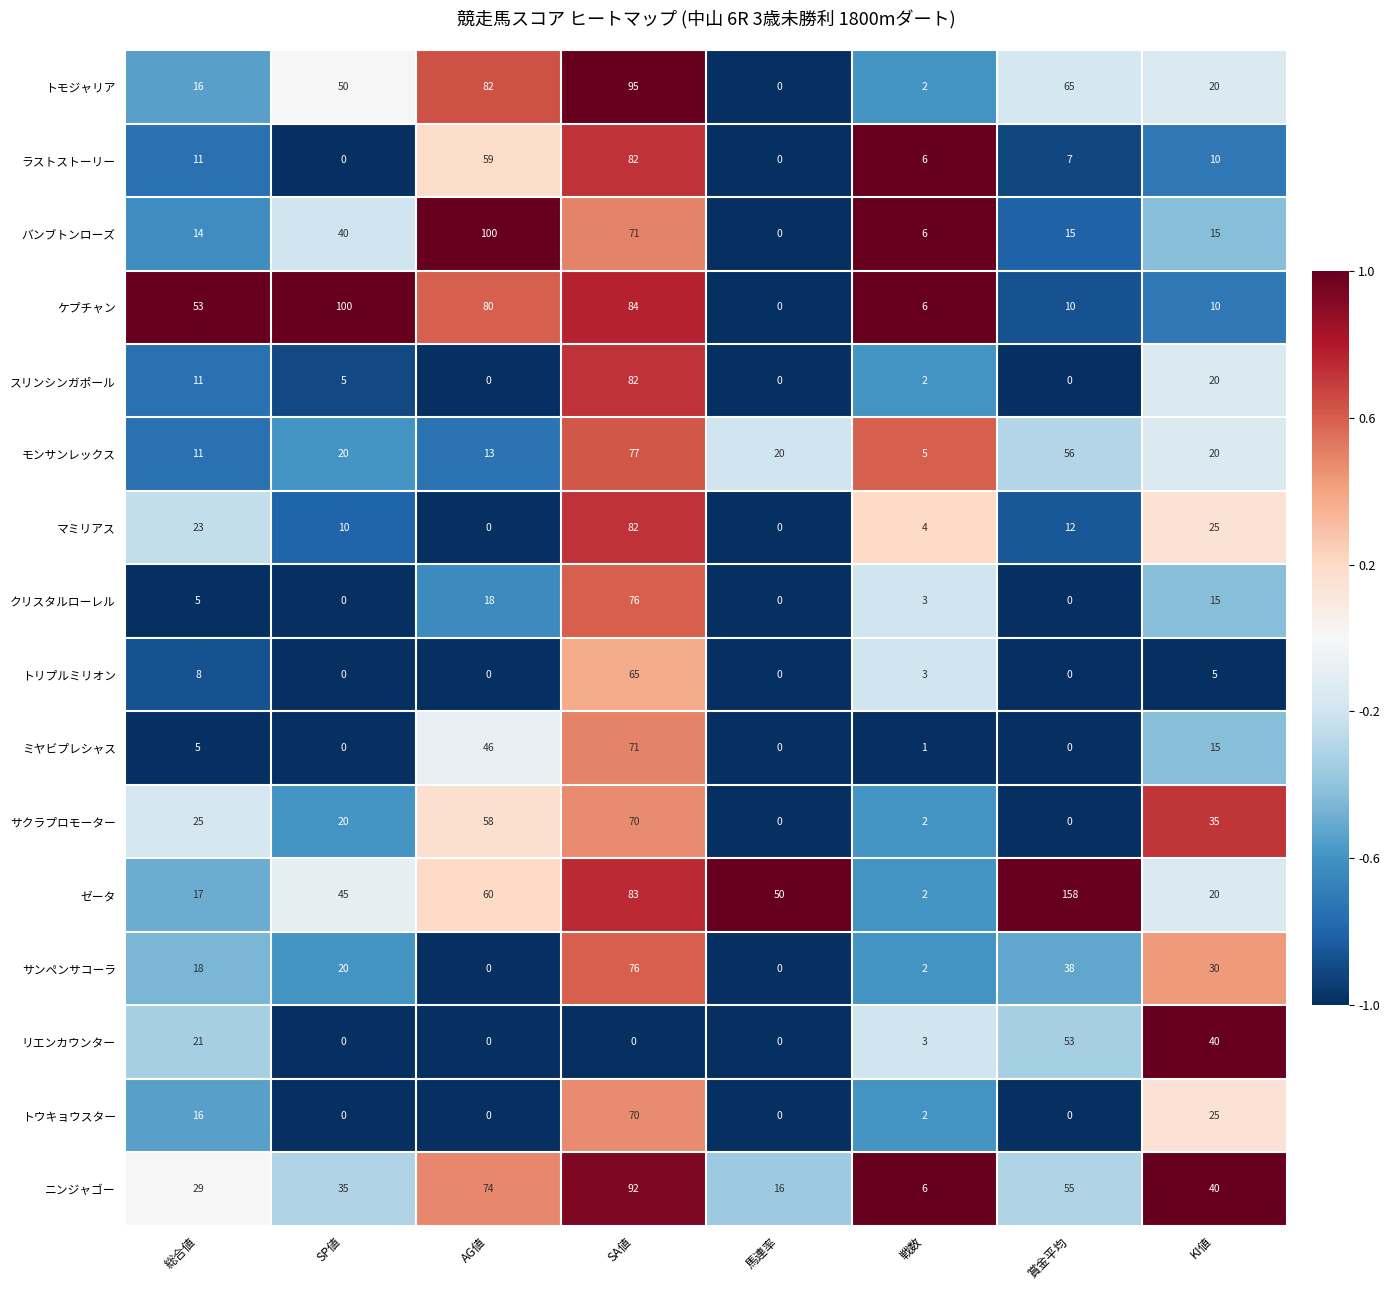

What is the total value across all series at AG値?

590